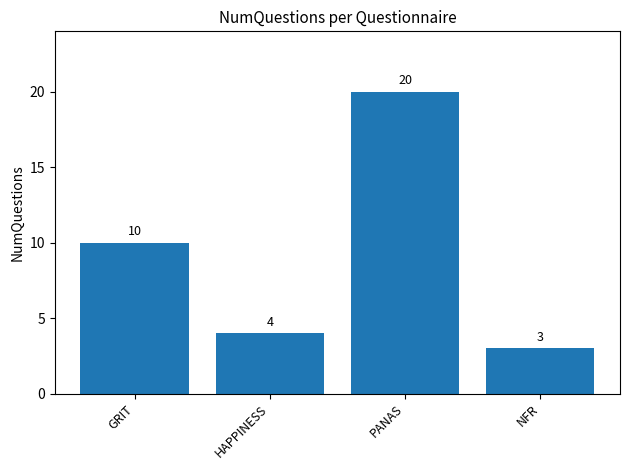

True or false: the data shows 5 at GRIT.

False